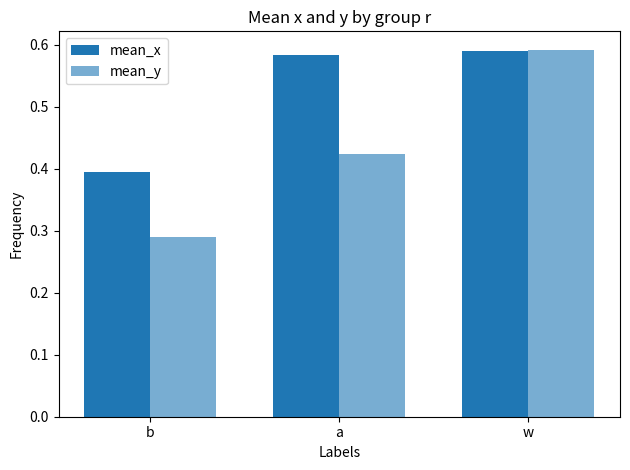

Rank the categories by mean_y value from lowest to highest.

b, a, w